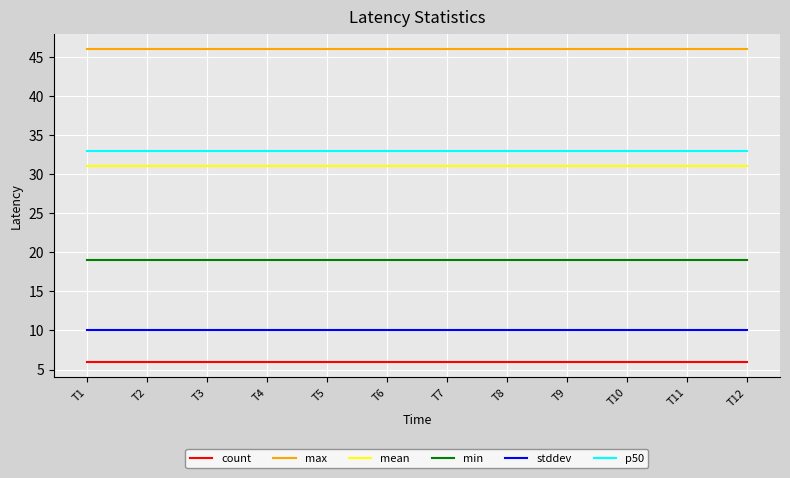

How many lines are shown in the chart?

6